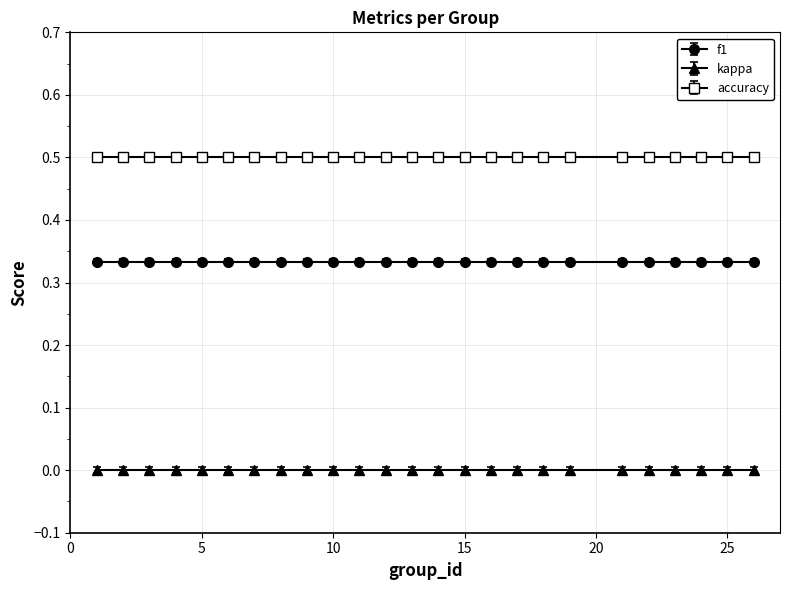

How many distinct data groups are displayed?

3